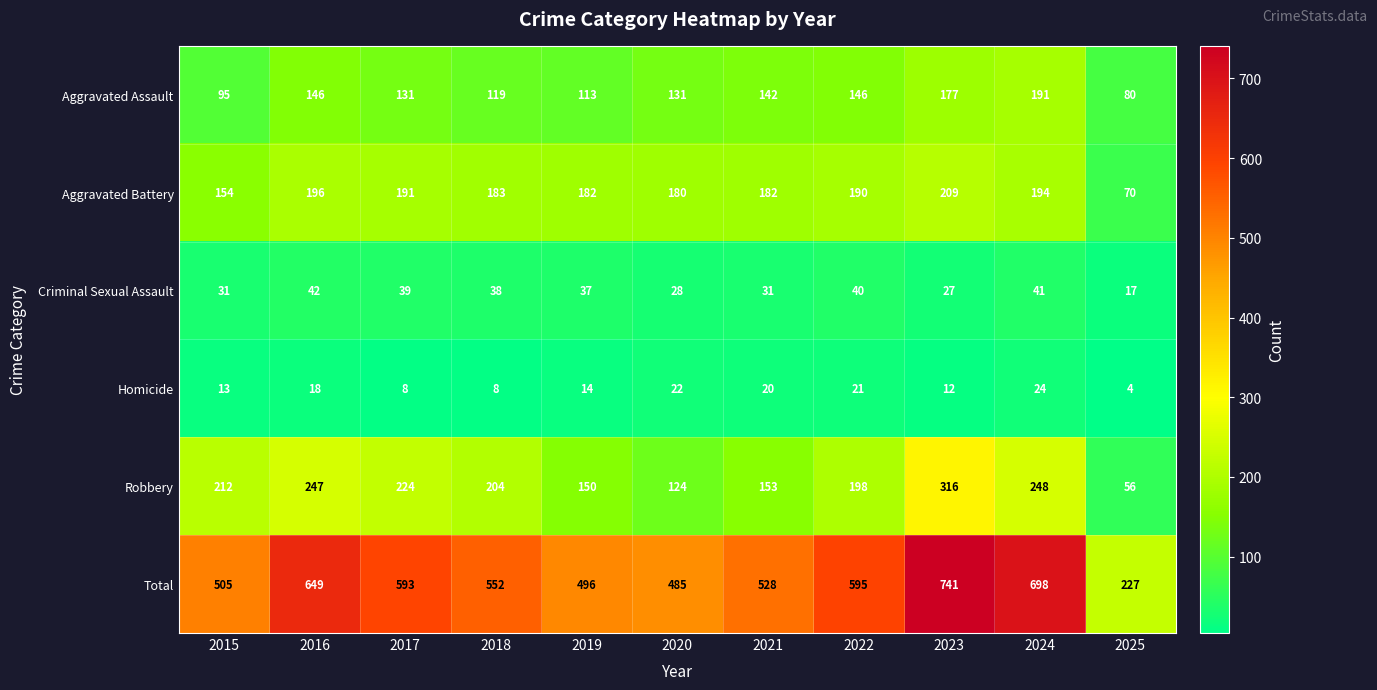

How many data points does each series have?

11